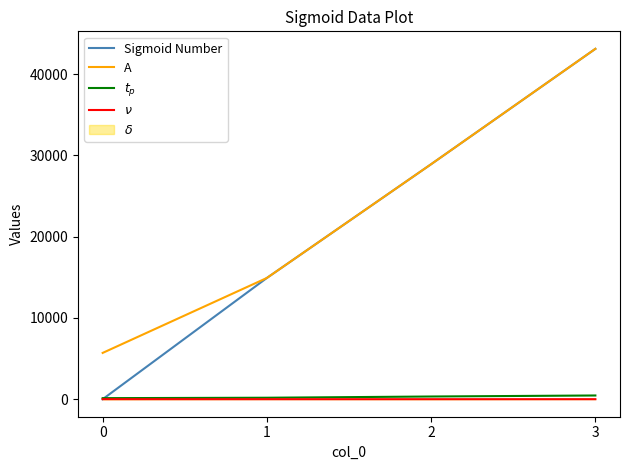

True or false: A and $\nu$ intersect in this chart.

False